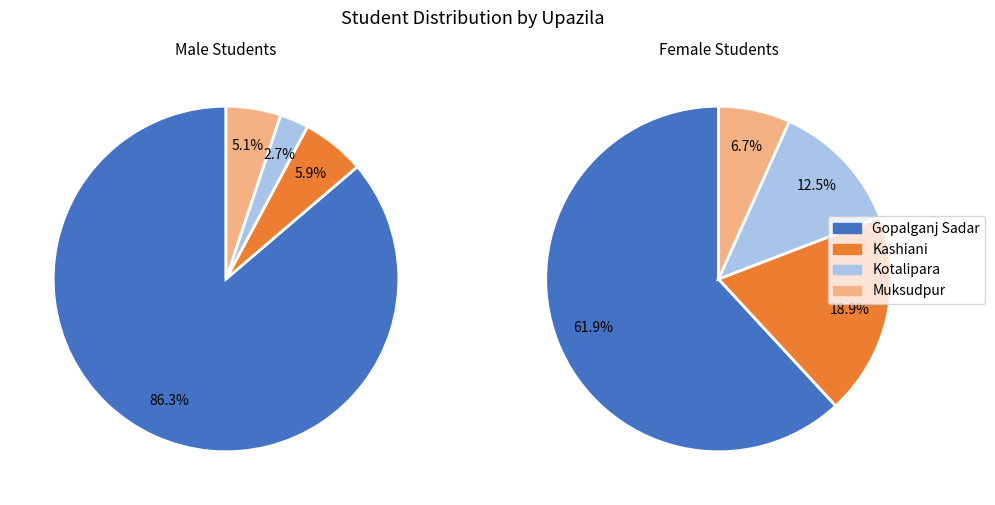

The Kashiani slice represents 6% of the pie. True or false?

True